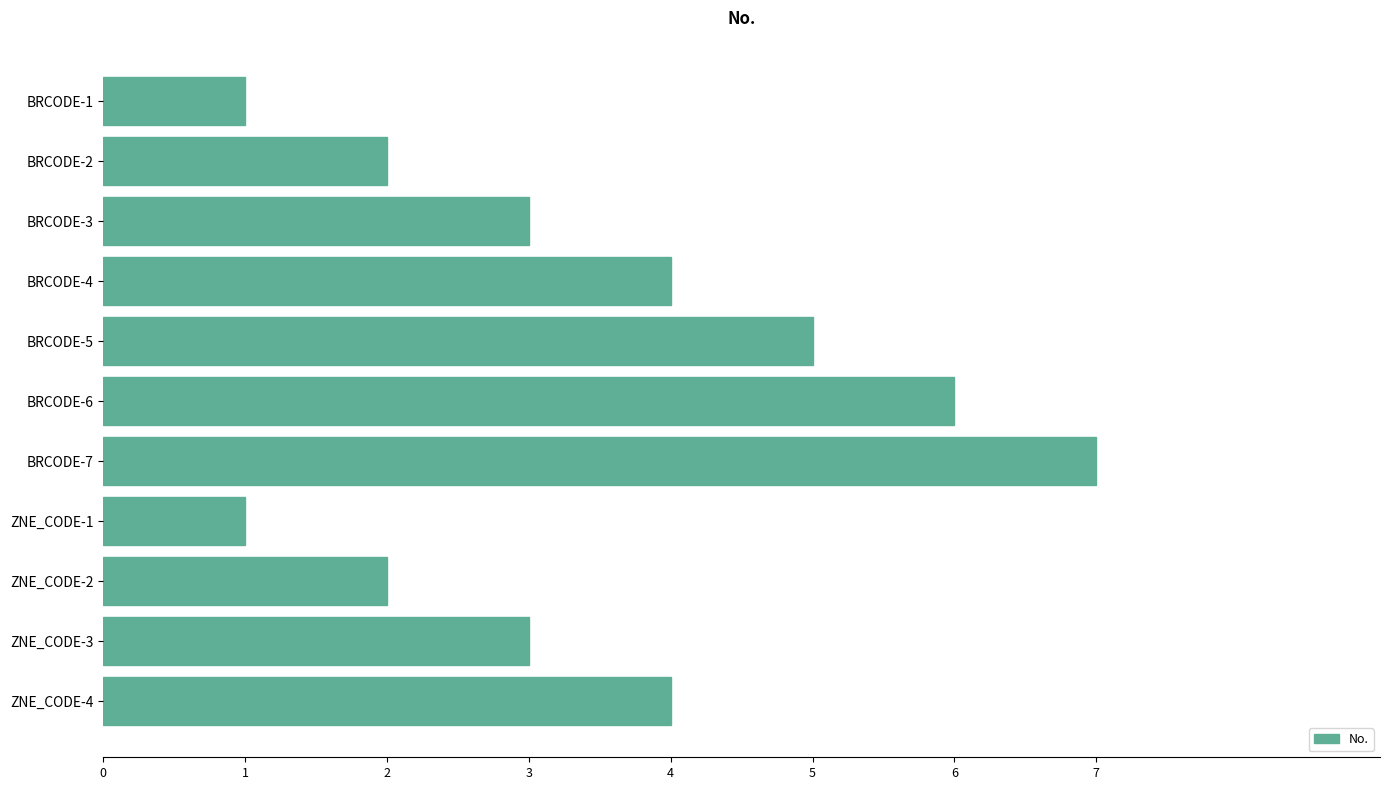

The value at ZNE_CODE-1 is 1. True or false?

True